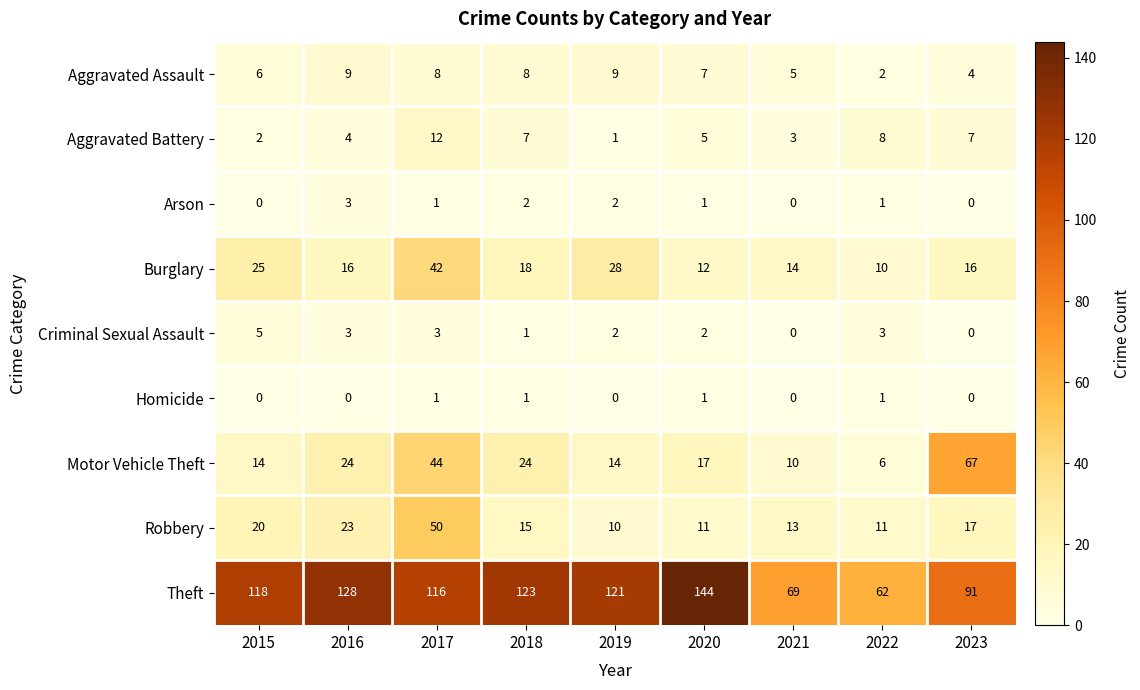

What value does the Aggravated Battery series have at 2023, to the nearest 5?

5